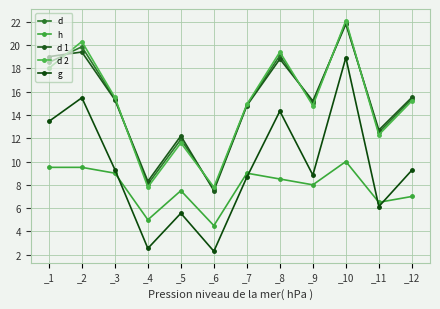

At how many categories does at least one series exceed 11?

10